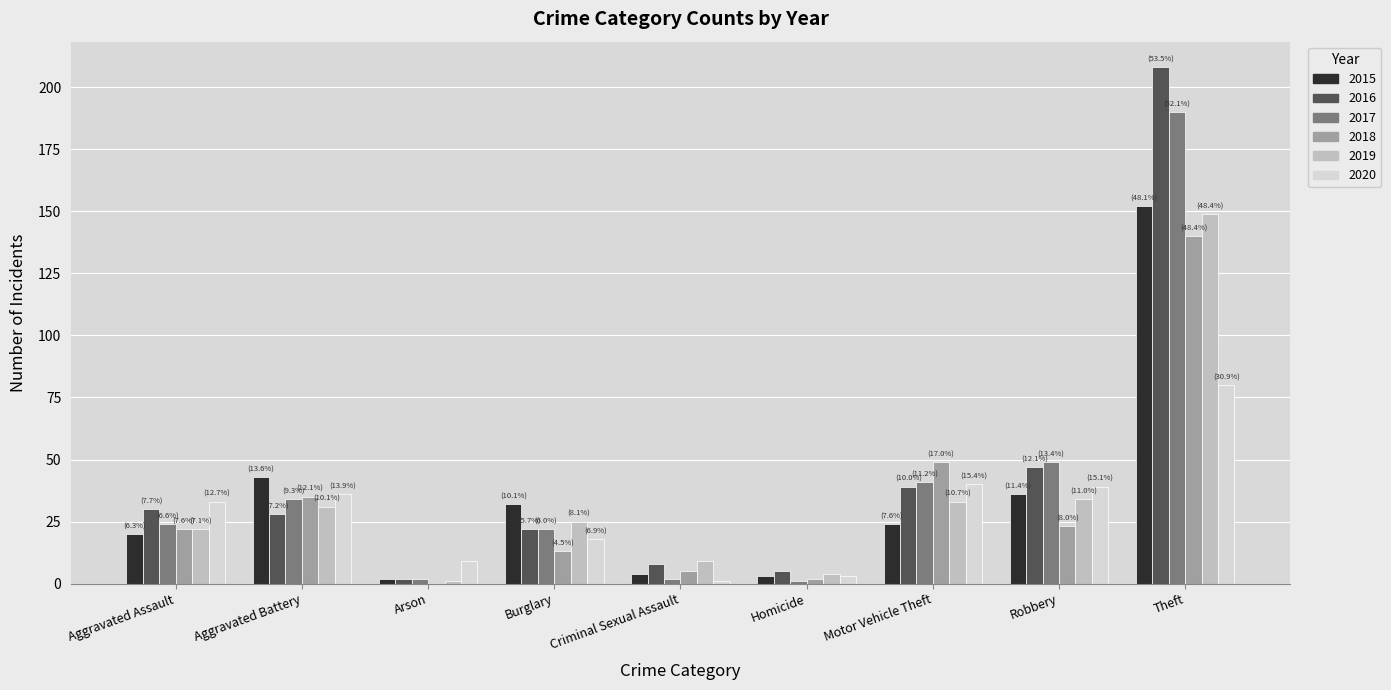

What is the spread (max minus min) of values at Motor Vehicle Theft?

25